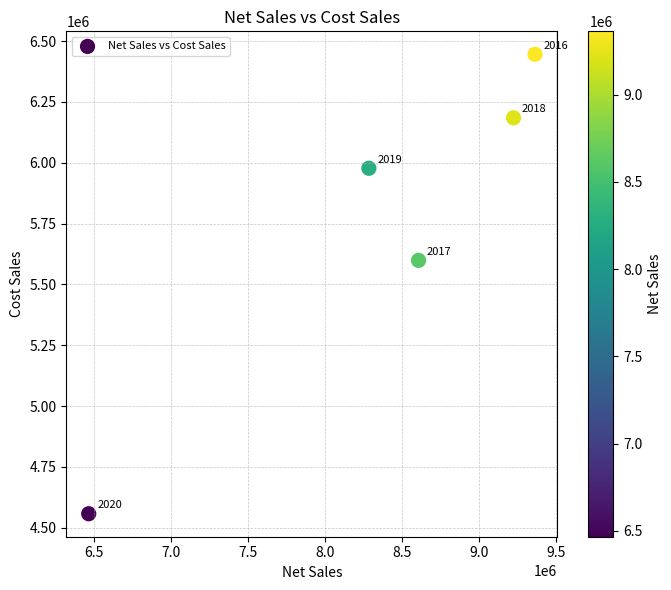

What Y value in the scatter plot is closest to 5501400?

5598600